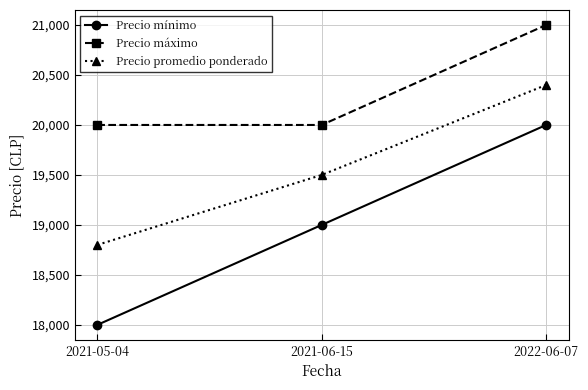

Which series has the largest total across all categories?

Precio máximo